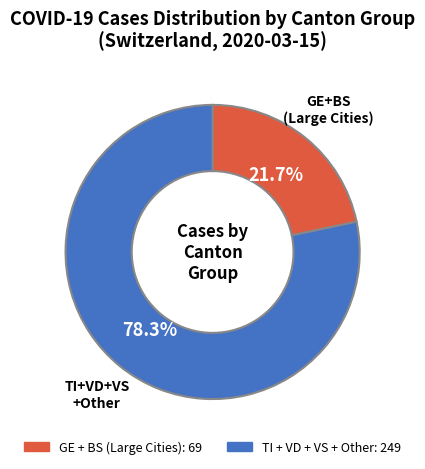

Is there any slice that represents more than half of the pie?

Yes